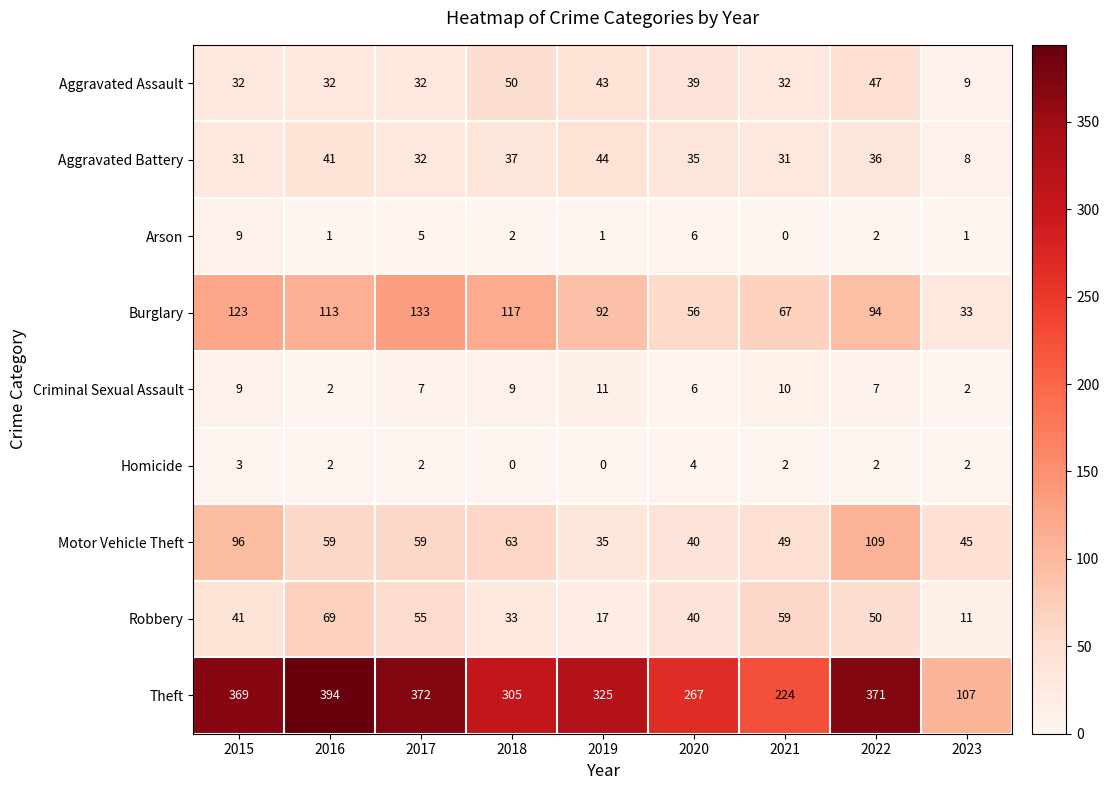

Count the number of categories in the chart.

9